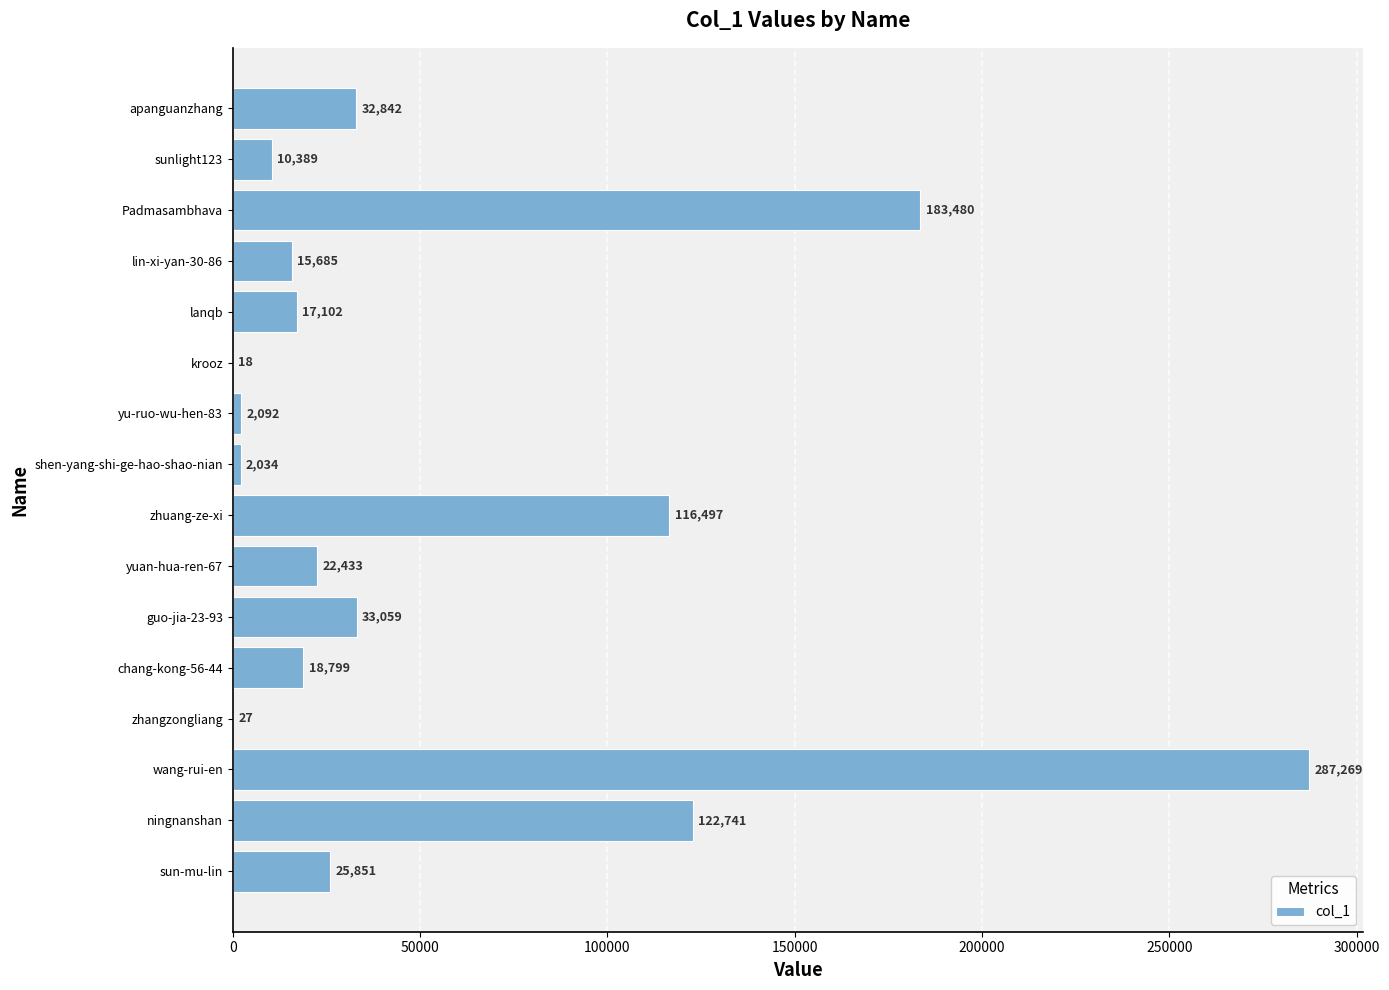

Is it true that the value at ningnanshan is 122741?

True